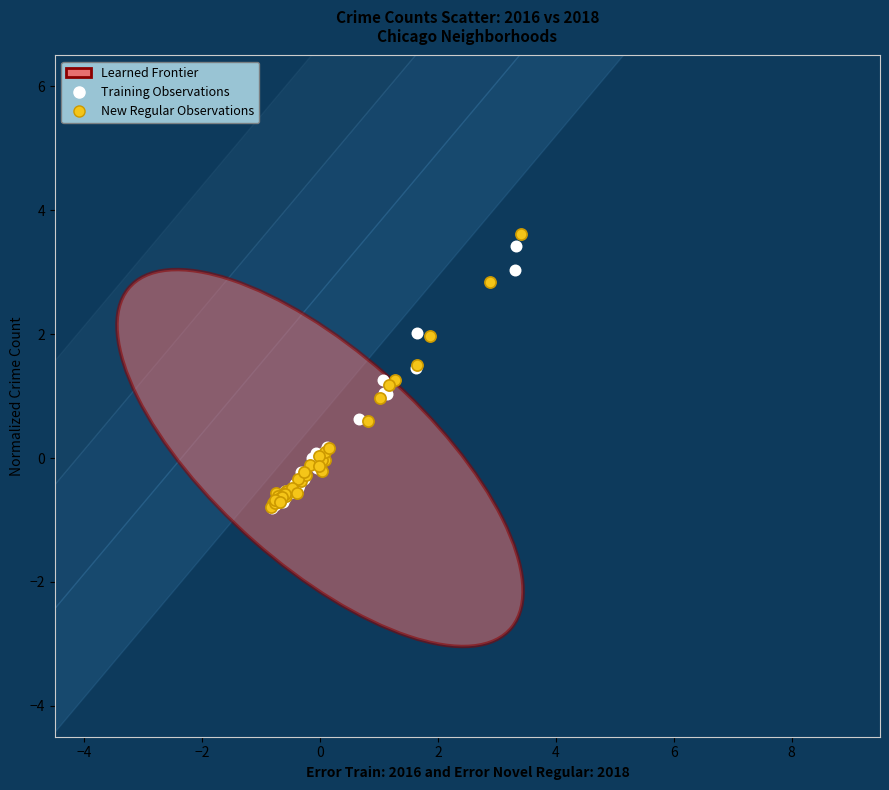

Which series has the widest spread of Y values?

New Regular Observations